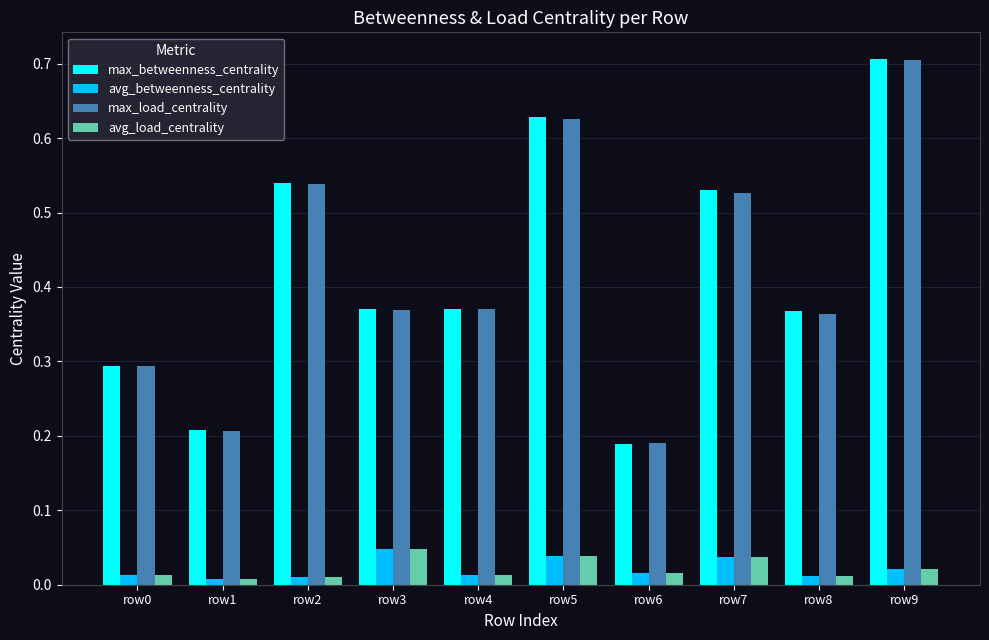

Between row0 and row5, which series saw the biggest shift?

max_betweenness_centrality